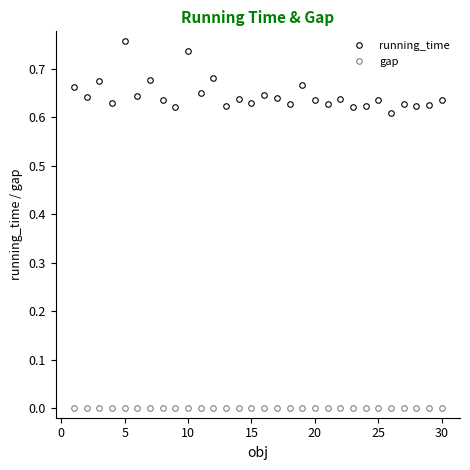

Rank the series by their maximum value, from lowest to highest.

gap, running_time